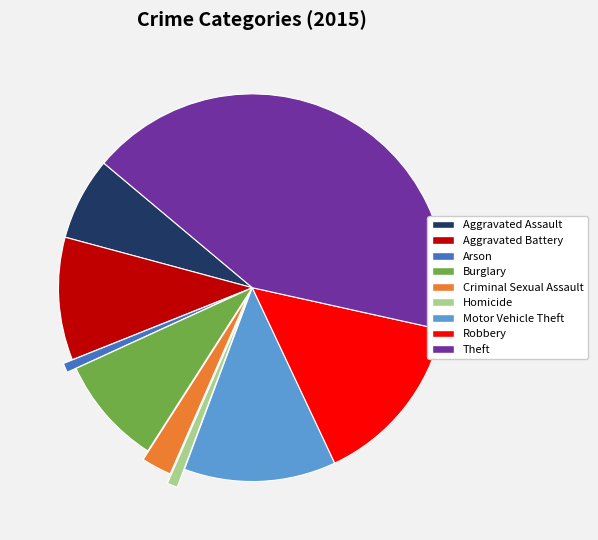

Is there a majority slice in this chart?

No